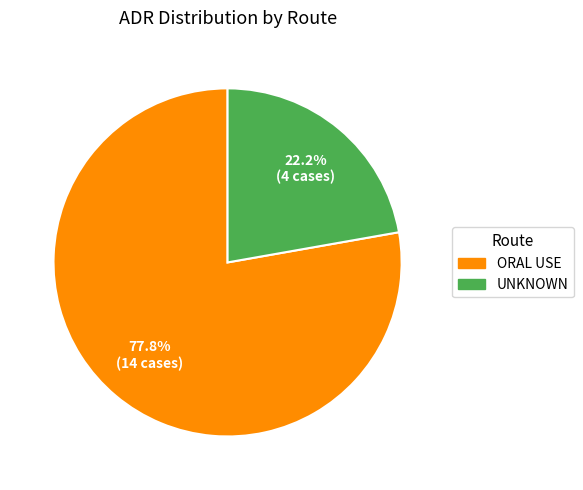

Rank the categories by value from highest to lowest.

ORAL USE, UNKNOWN